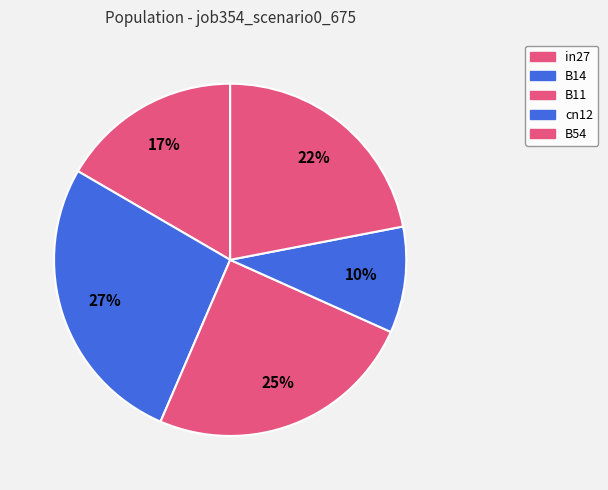

To the nearest percent, what is the average slice percentage?

20%